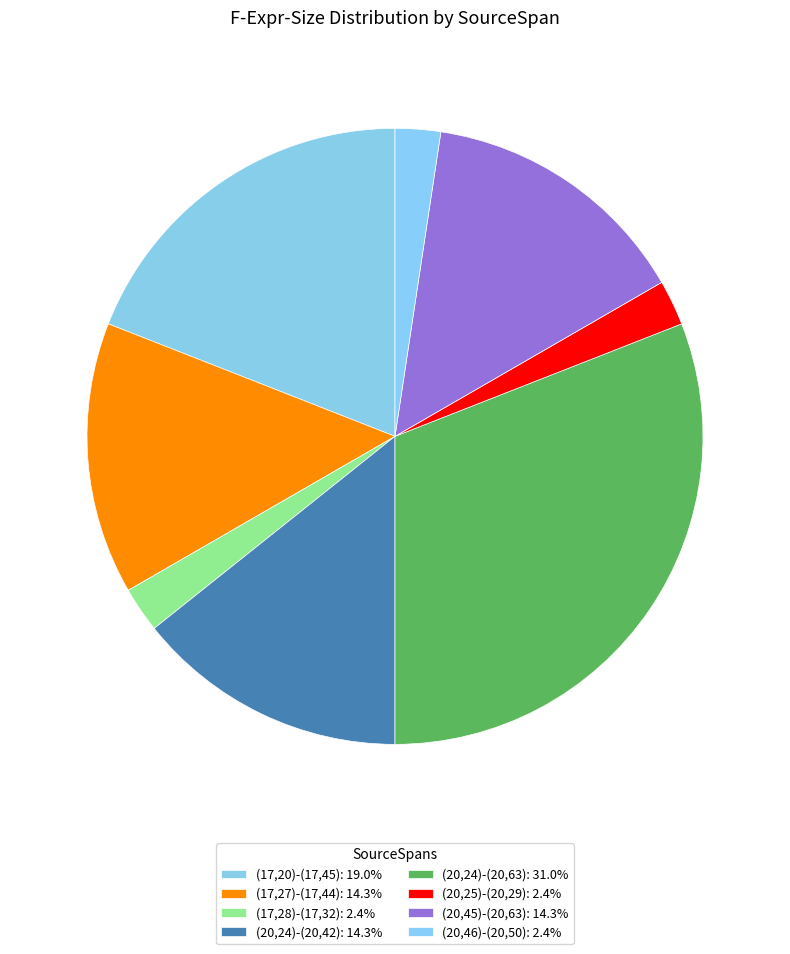

Is there any slice that represents more than half of the pie?

No